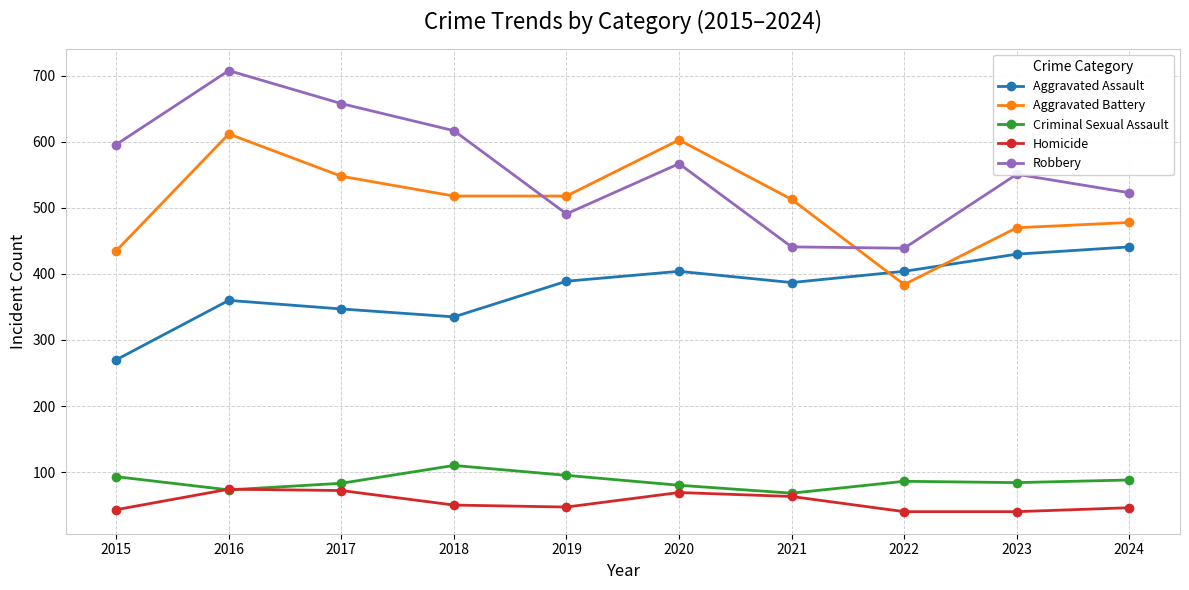

Which series has the largest total across all categories?

Robbery